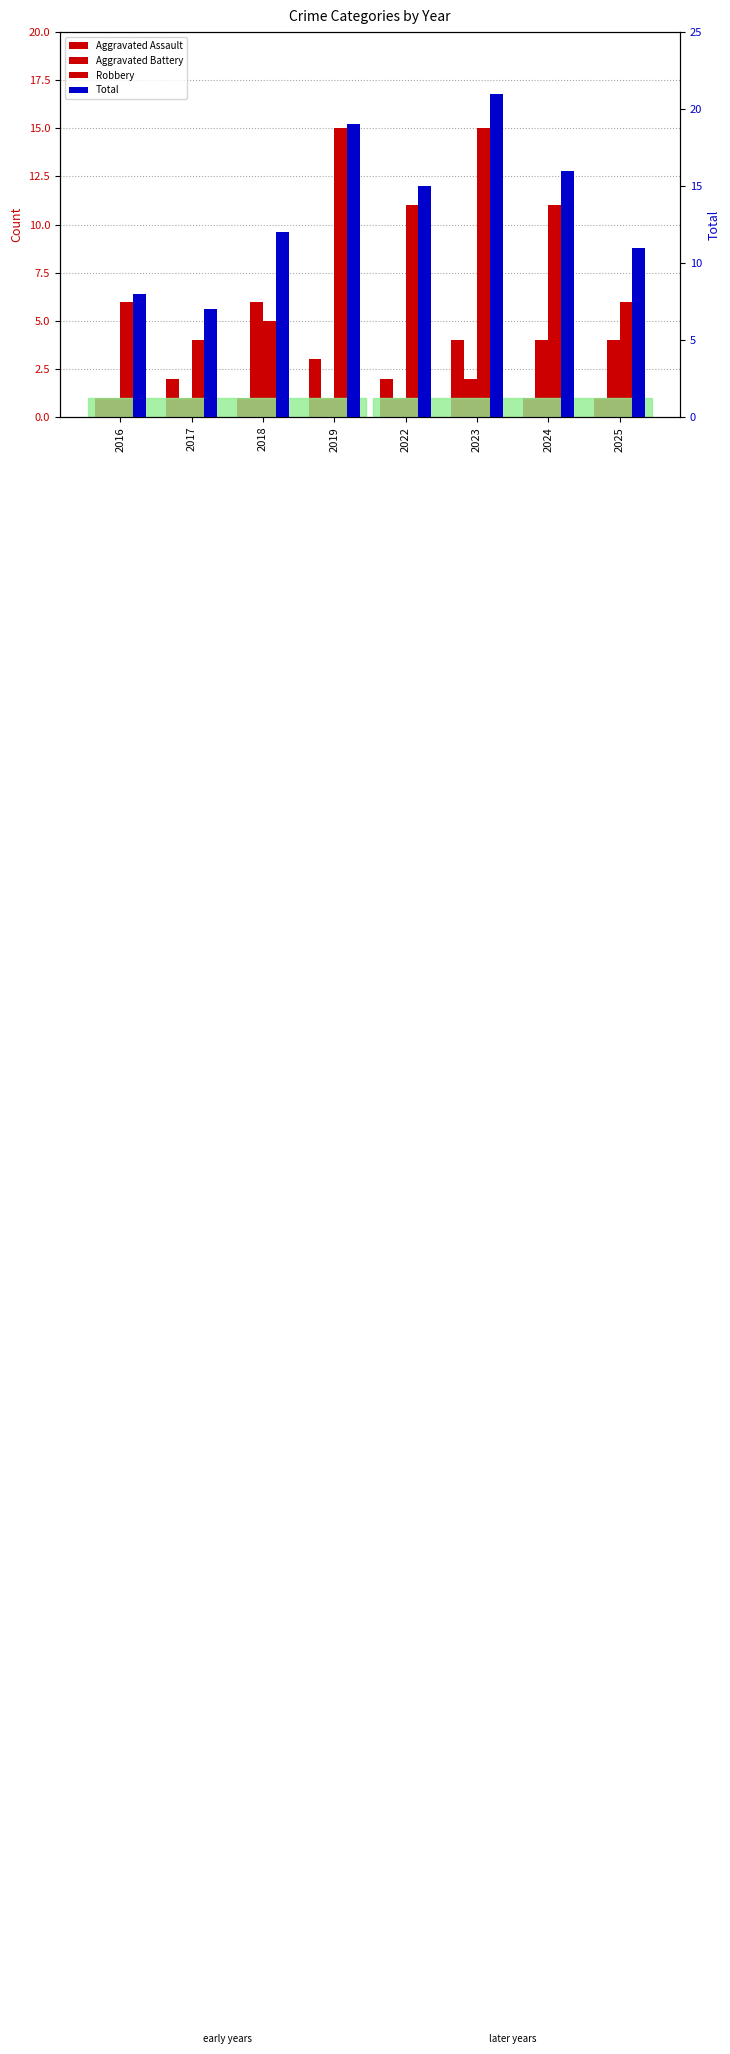

What is the difference between the Total values at 2024 and 2023?

5